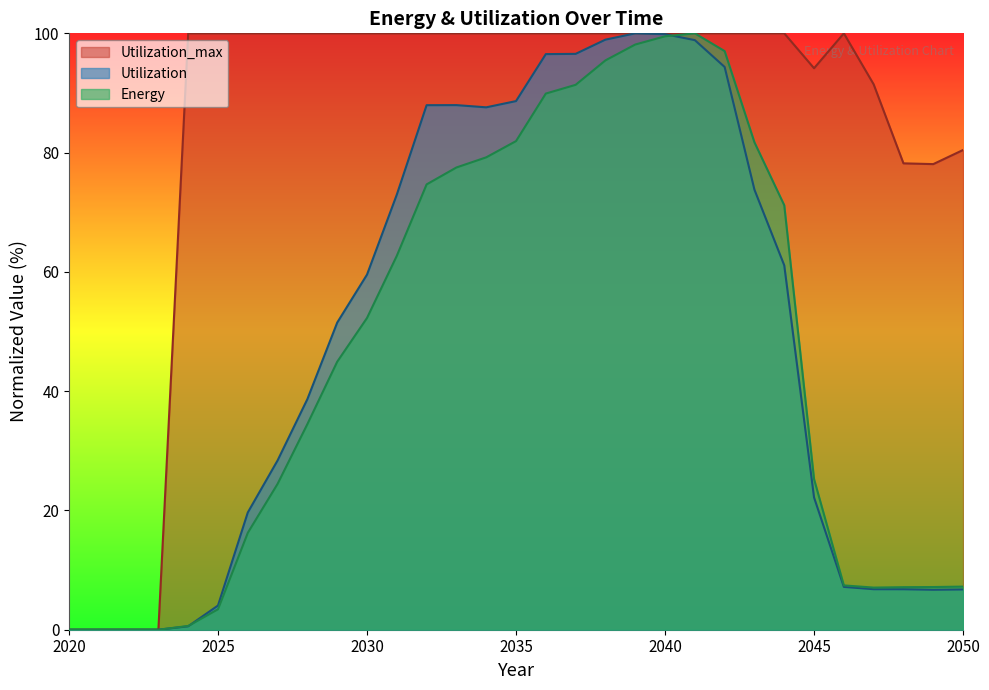

How many lines are shown in the chart?

3